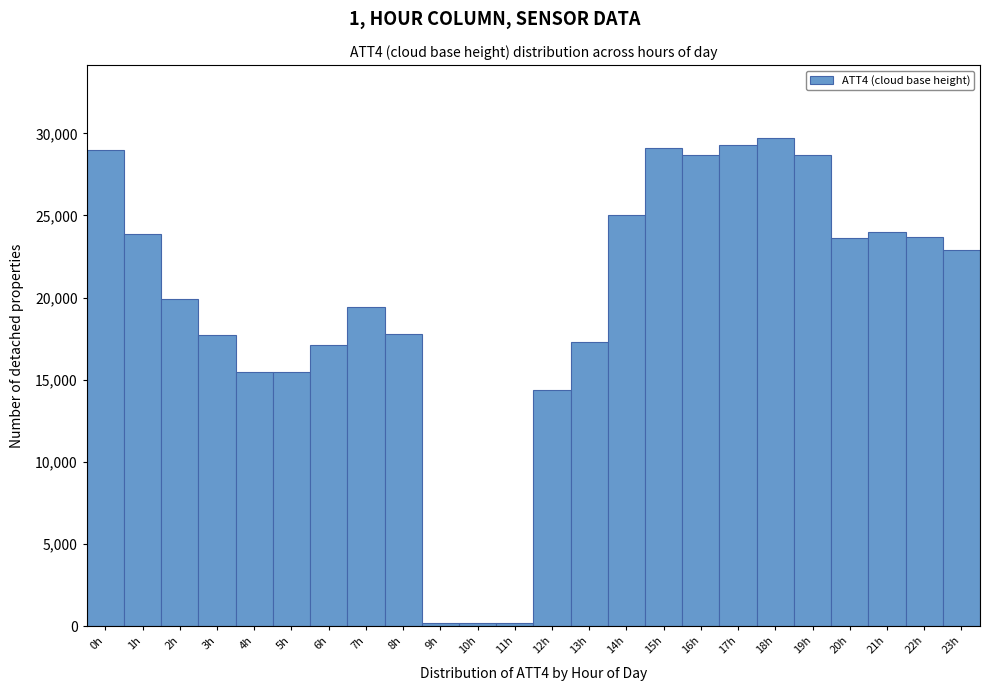

Reading left to right, transcribe this chart: for each bar, give the range it covers on the x-axis and its height. The values are not printed on the chart, so give them approximately, as read against the axis.

-0.5 to 0.5: 29000
0.5 to 1.5: 24000
1.5 to 2.5: 20000
2.5 to 3.5: 17500
3.5 to 4.5: 15500
4.5 to 5.5: 15500
5.5 to 6.5: 17000
6.5 to 7.5: 19500
7.5 to 8.5: 18000
8.5 to 9.5: under 500
9.5 to 10.5: under 500
10.5 to 11.5: under 500
11.5 to 12.5: 14500
12.5 to 13.5: 17500
13.5 to 14.5: 25000
14.5 to 15.5: 29000
15.5 to 16.5: 28500
16.5 to 17.5: 29500
17.5 to 18.5: 29500
18.5 to 19.5: 28500
19.5 to 20.5: 23500
20.5 to 21.5: 24000
21.5 to 22.5: 23500
22.5 to 23.5: 23000